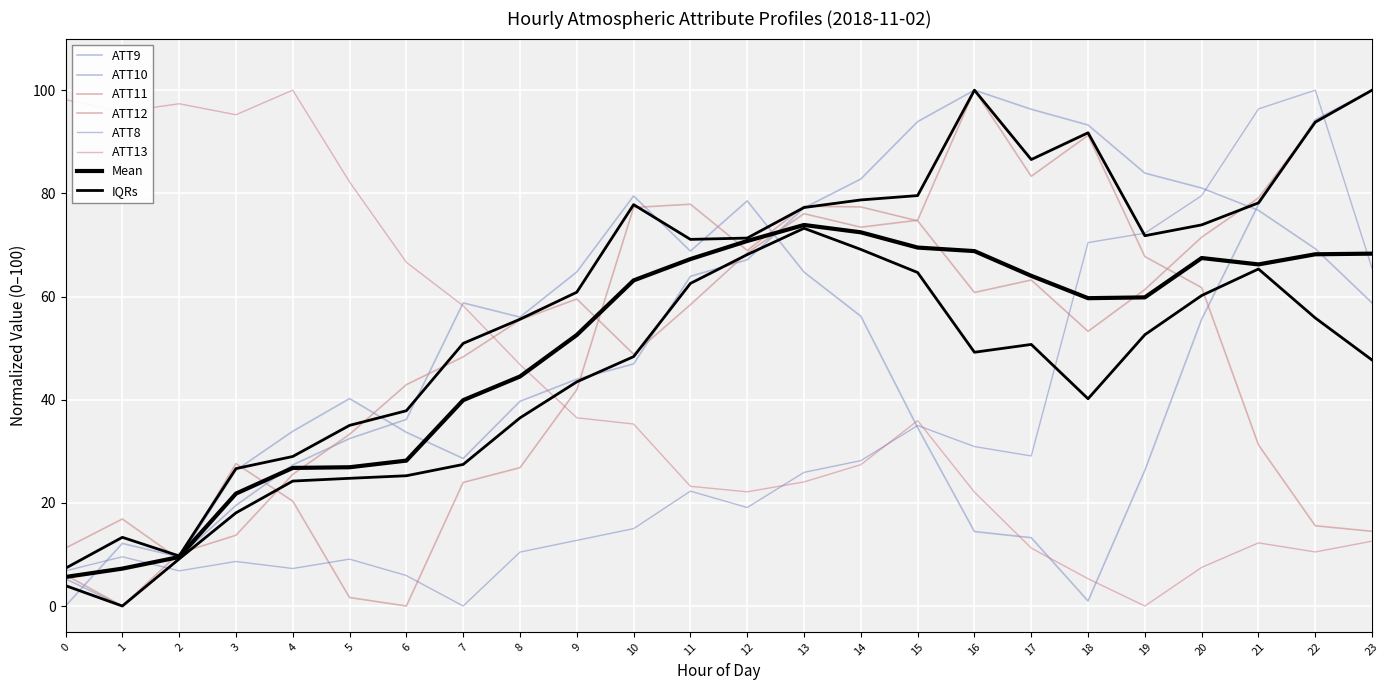

Between 12 and 10, which is larger?

12